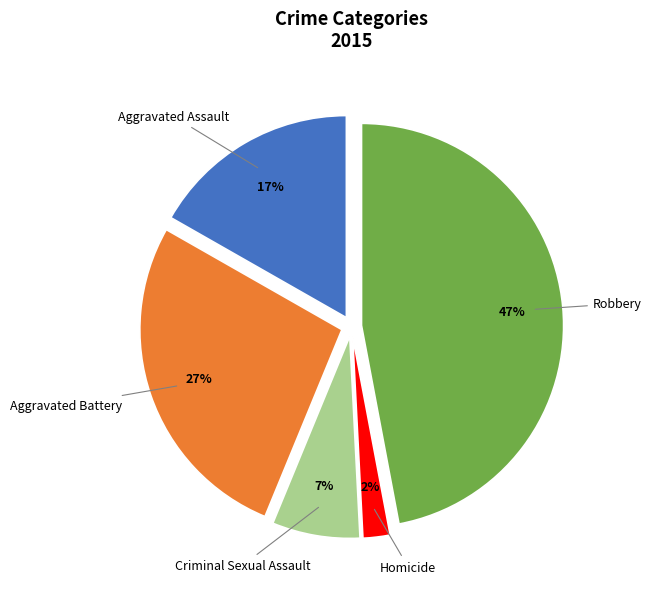

Which slice is the smallest?

Homicide